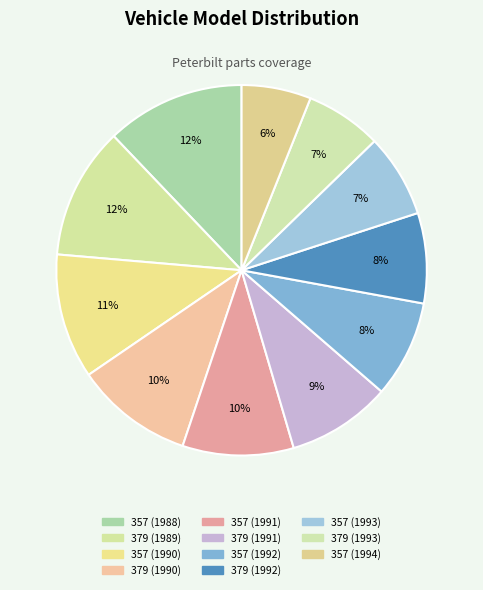

Does 379 (1991) account for over 50% of the chart?

No